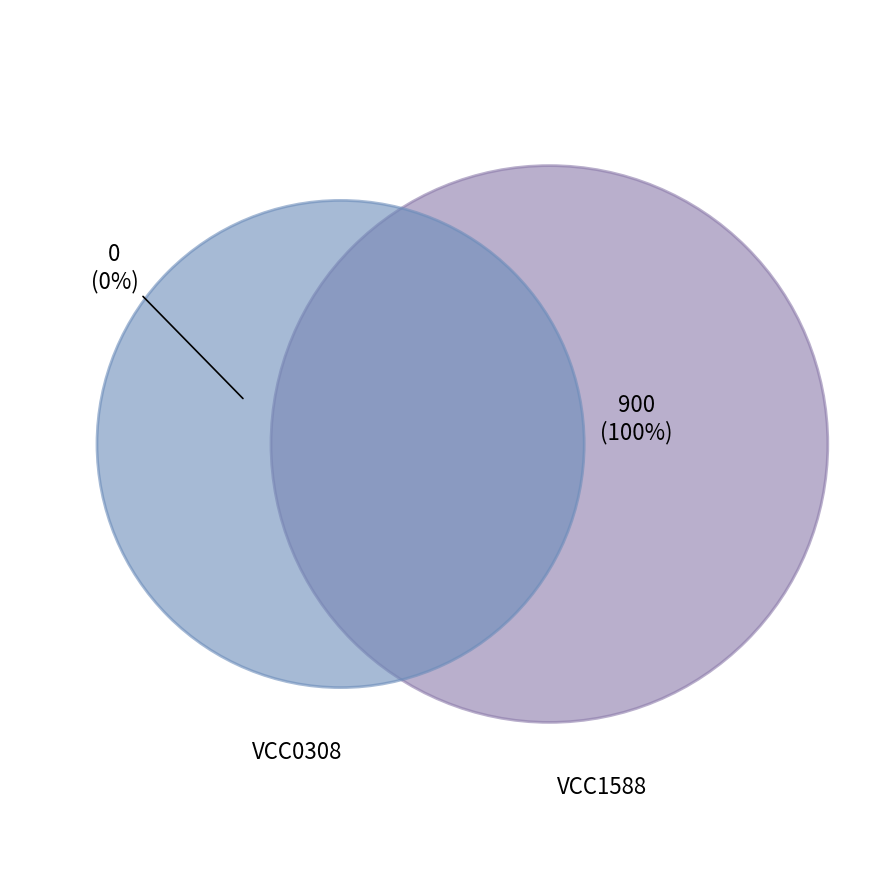

Which category has the smallest portion of the pie?

VCC0308